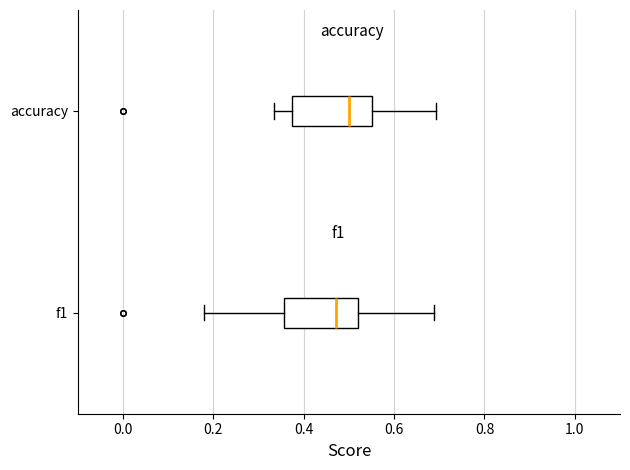

Where is the left edge of the box for f1 on the x-axis? The values are not printed on the chart, so give them approximately, as read against the axis.

0.36